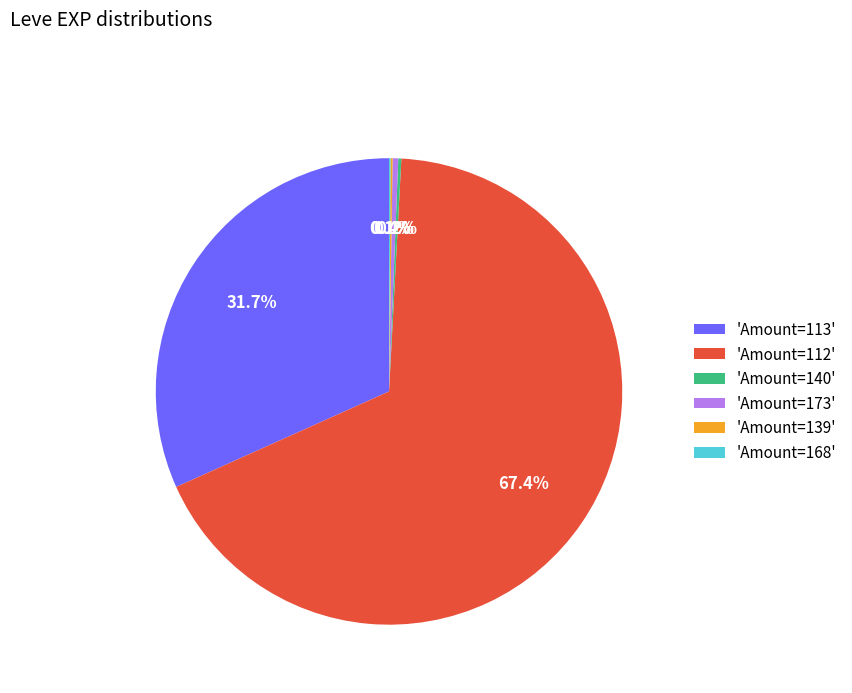

Combined, do 'Amount=112' and 'Amount=173' account for over 50%?

Yes